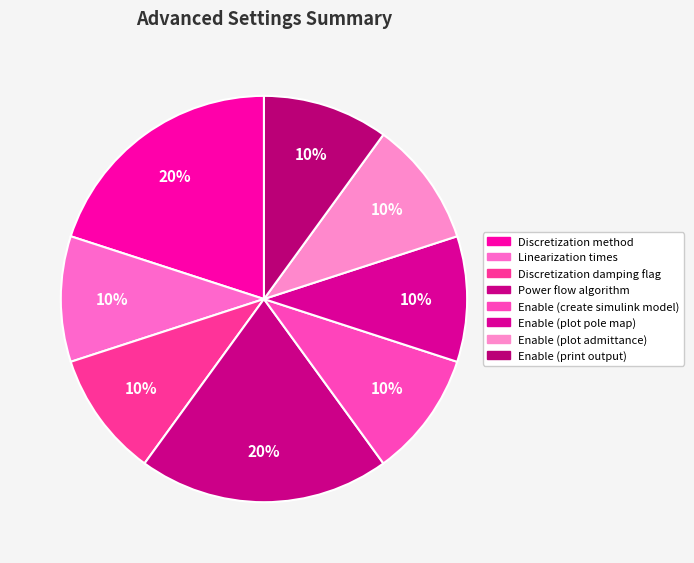

Count the number of slices in the pie.

8